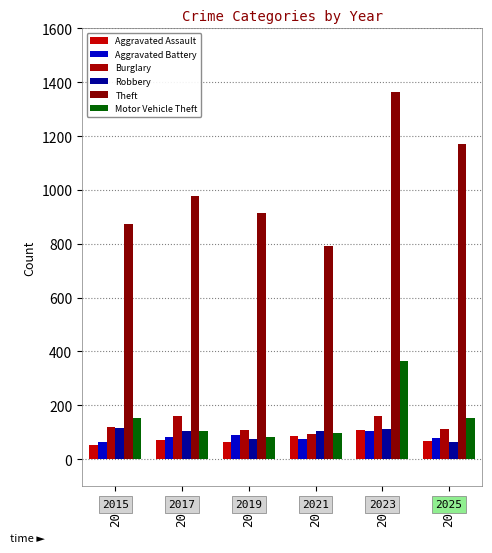

Count the number of categories in the chart.

6